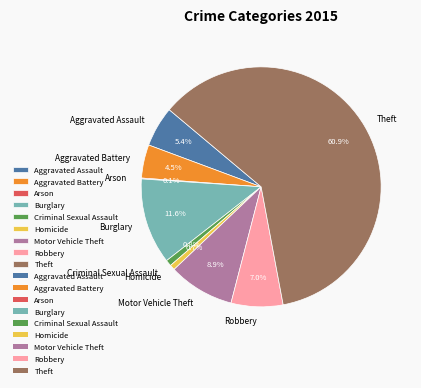

Which has a higher value, Aggravated Battery or Robbery?

Robbery